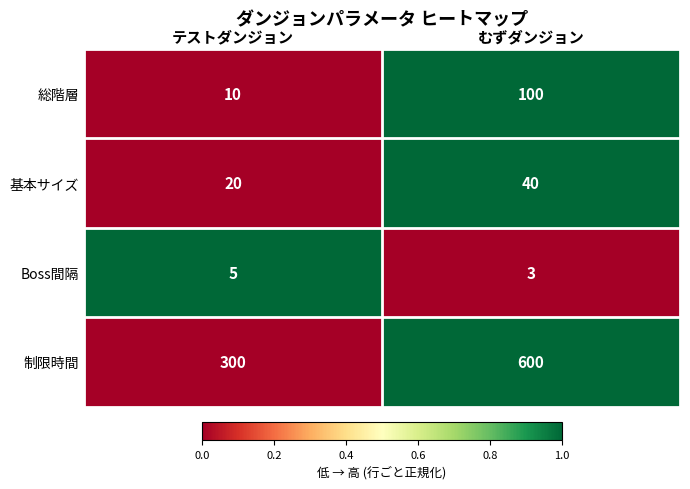

Which series has the widest spread of values?

制限時間